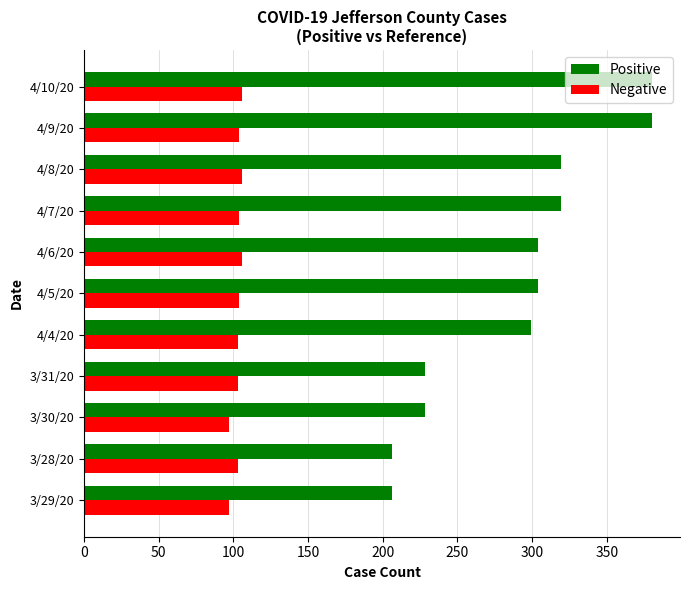

Is the value of Negative at 4/7/20 greater than the value of Positive at 4/5/20?

No